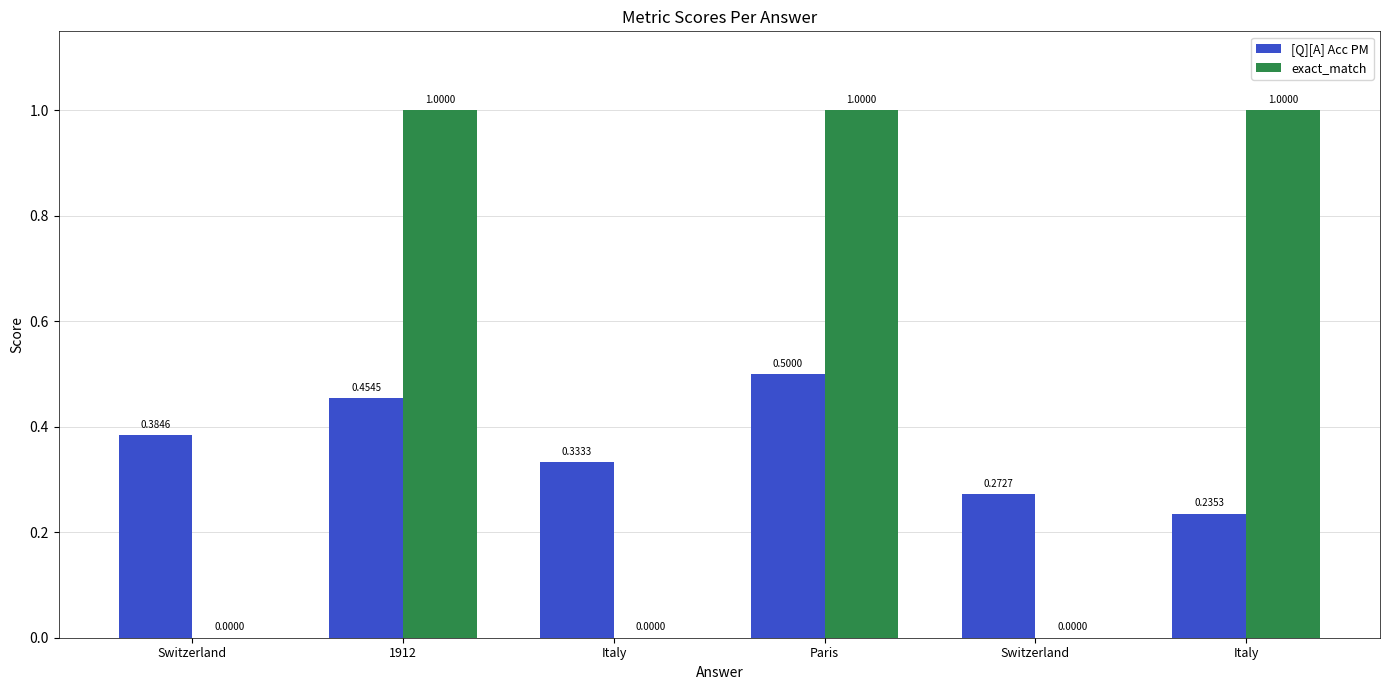

What is the value of the [Q][A] Acc PM bar at the 3rd from the left?

0.3